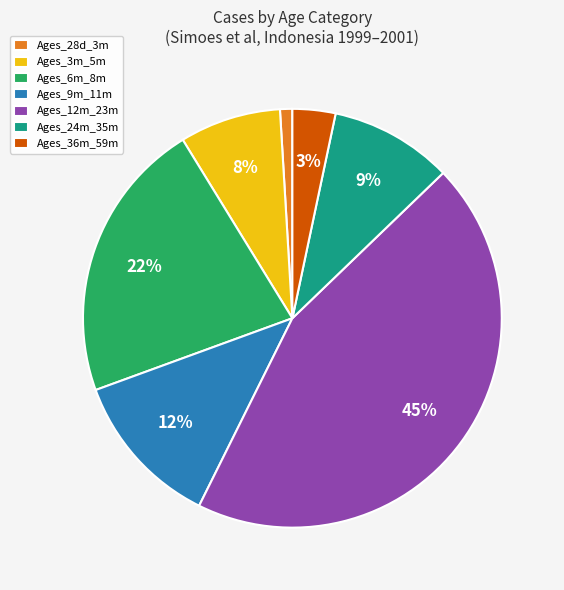

What is the largest slice in the pie chart?

Ages_12m_23m